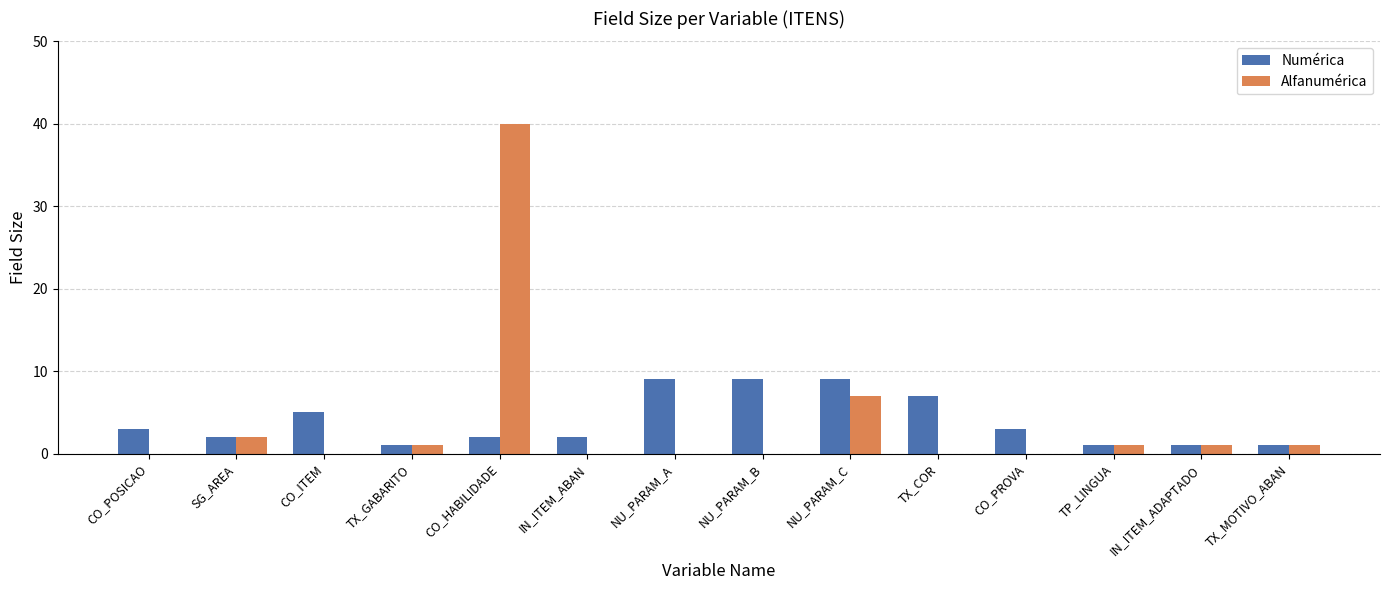

Is it true that Alfanumérica equals 63 at CO_HABILIDADE?

False